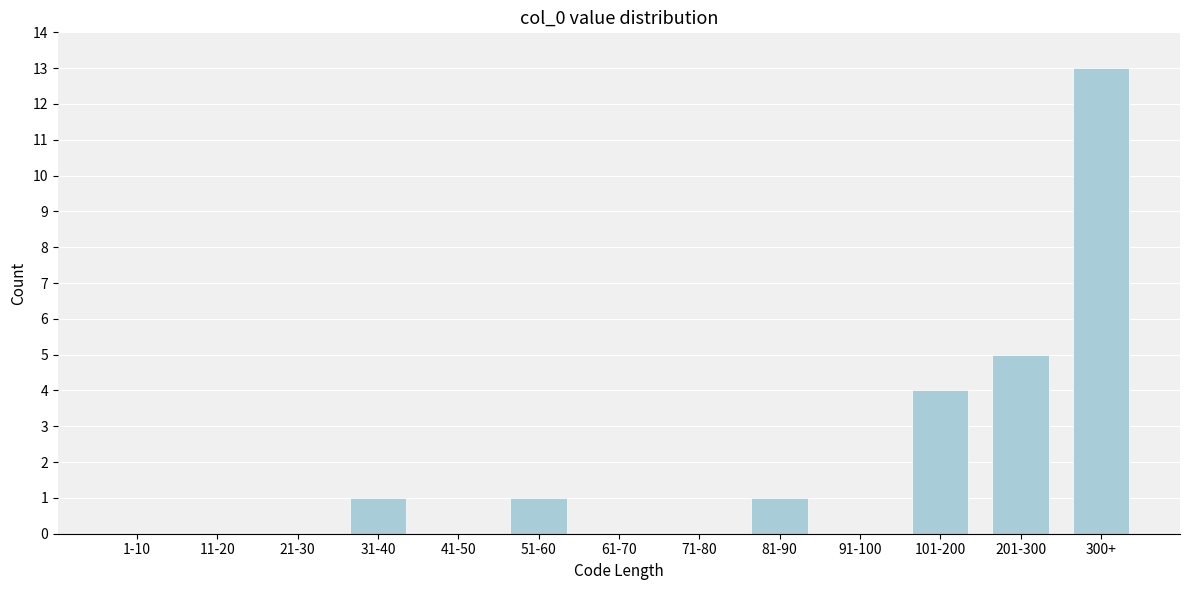

Reading left to right, extract all data points from this chart.

1-10=0	11-20=0	21-30=0	31-40=1	41-50=0	51-60=1	61-70=0	71-80=0	81-90=1	91-100=0	101-200=4	201-300=5	300+=13